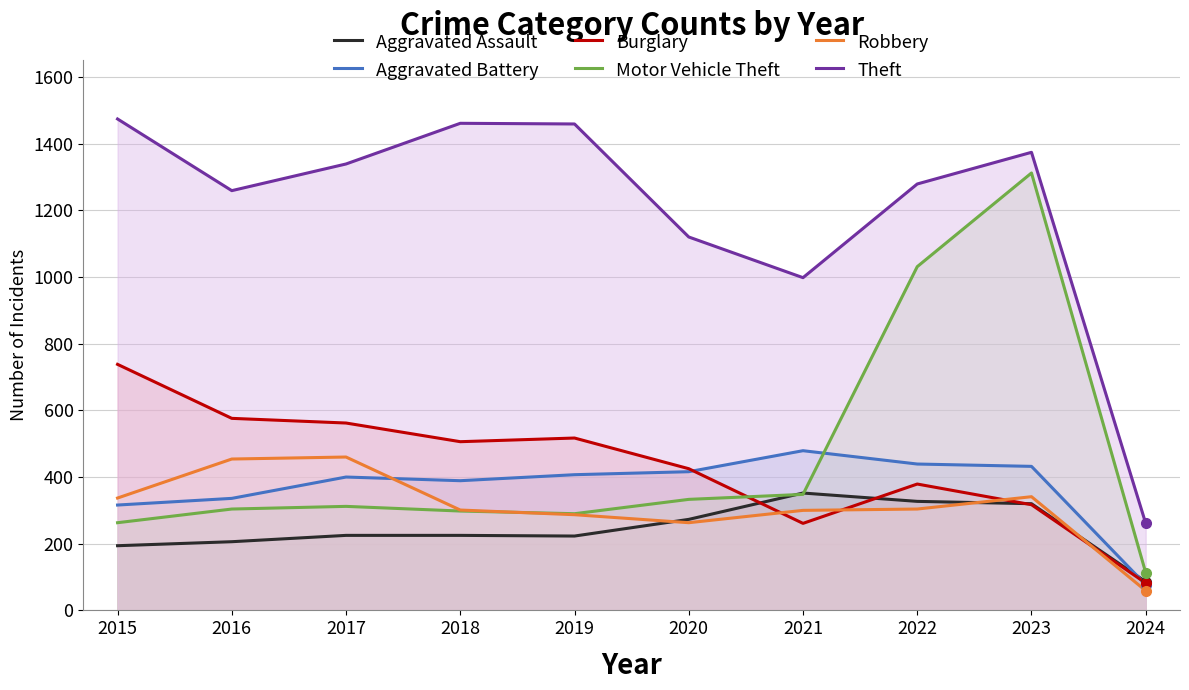

What is the value of the Aggravated Assault point at the 4th from the left?

225